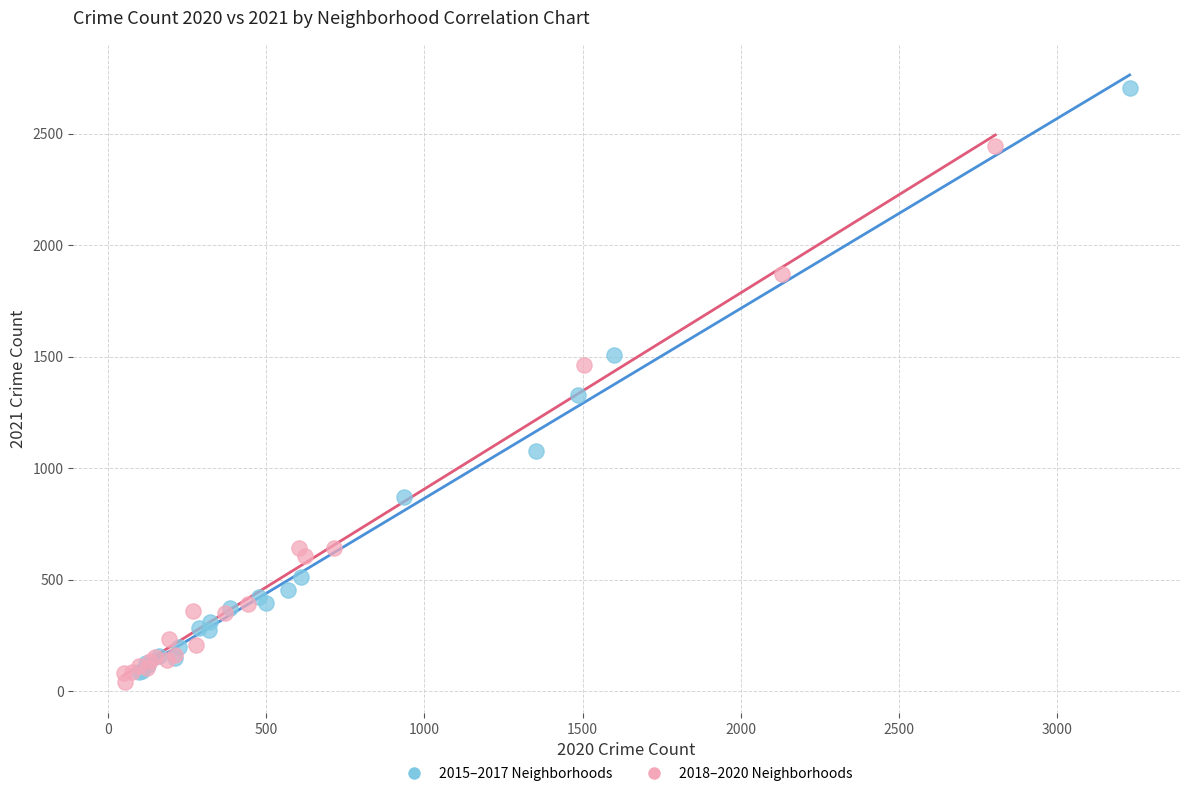

What are all the series names shown in the legend?

2015–2017 Neighborhoods, 2018–2020 Neighborhoods